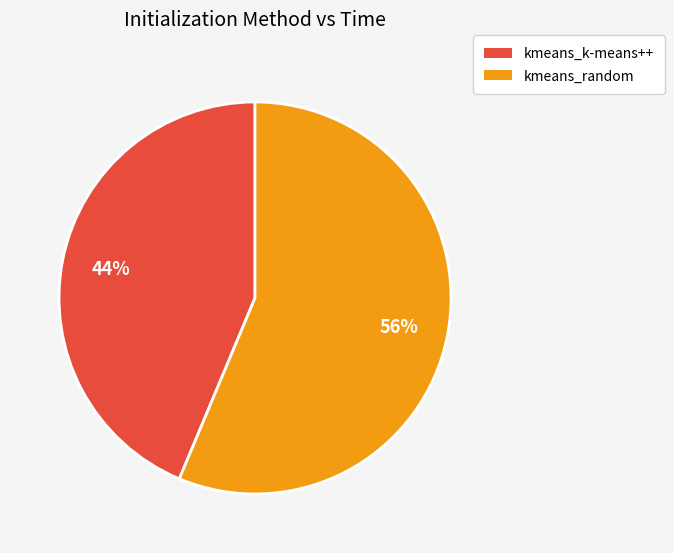

To the nearest percent, what is the combined percentage of kmeans_random and kmeans_k-means++?

100%